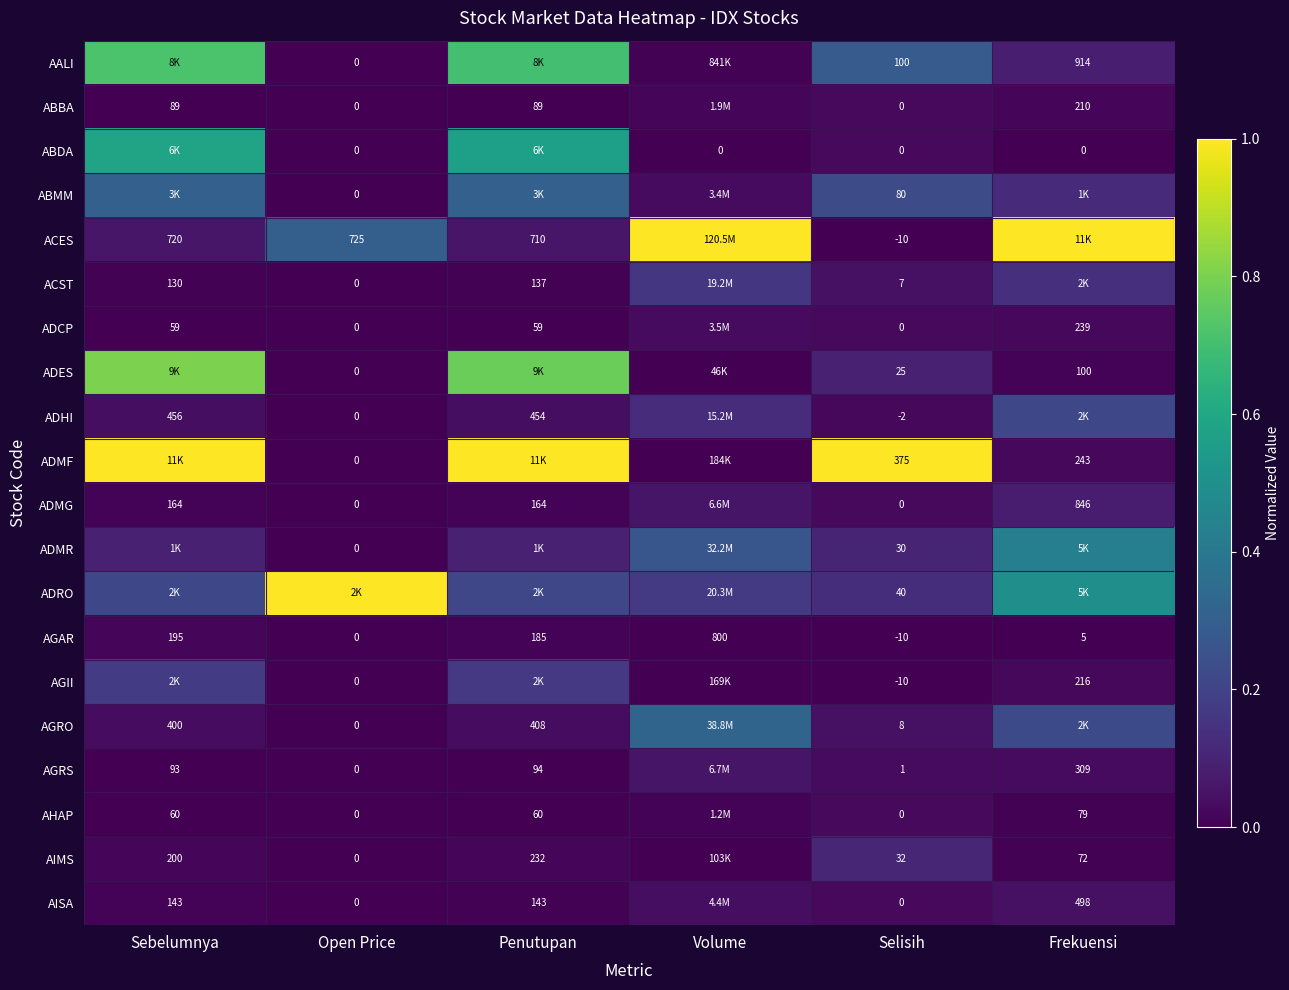

What is the difference between the highest and lowest values at Frekuensi?

1.0